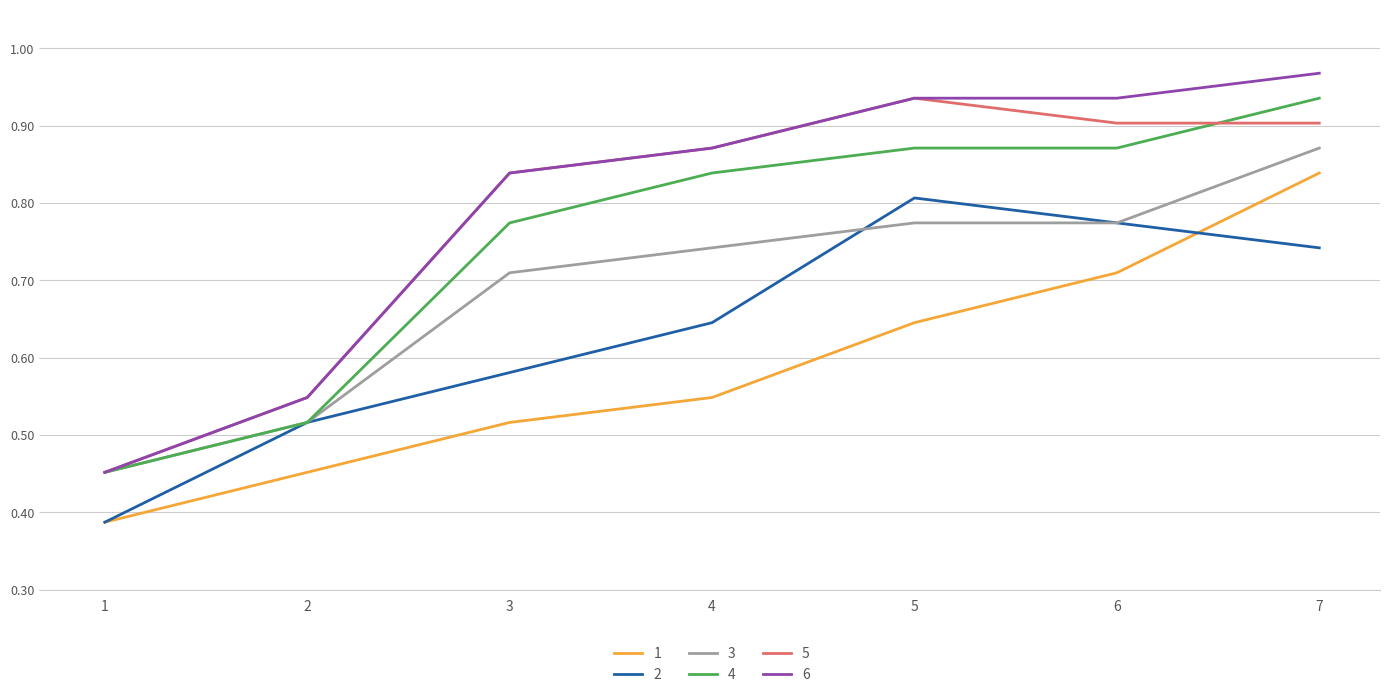

True or false: 5 and 2 cross at least once.

False